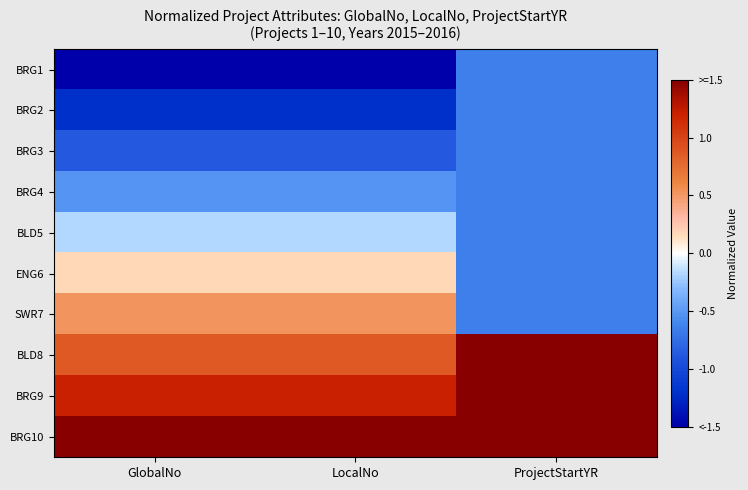

What is the greatest value displayed?

1.6